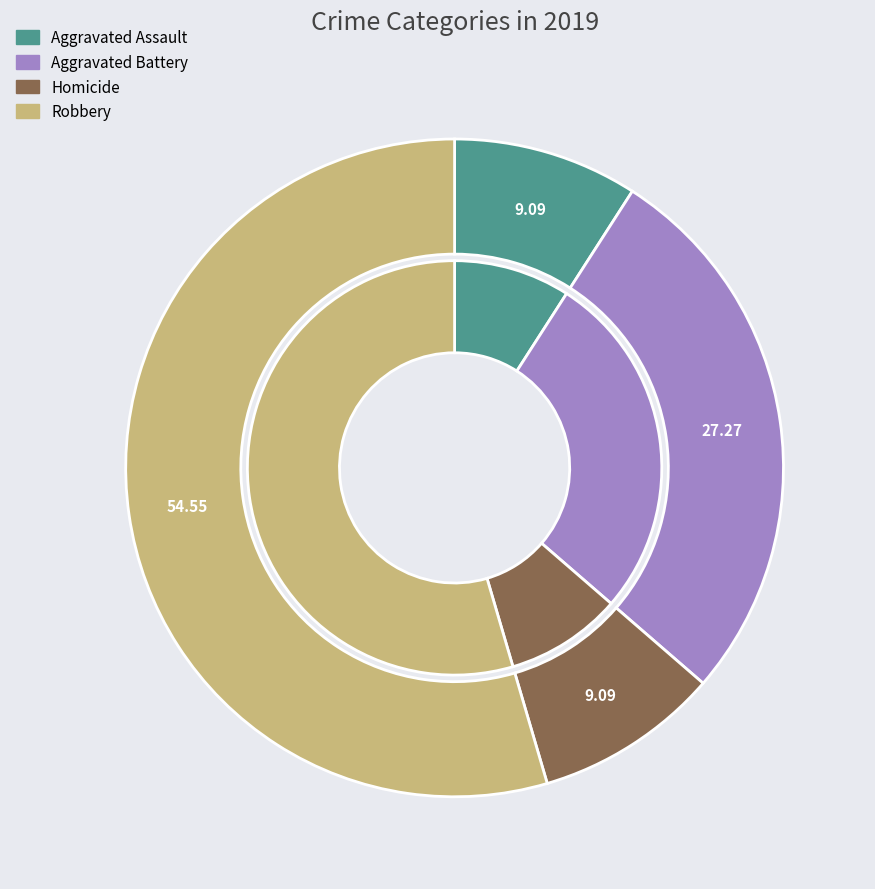

Is there a majority slice in this chart?

Yes